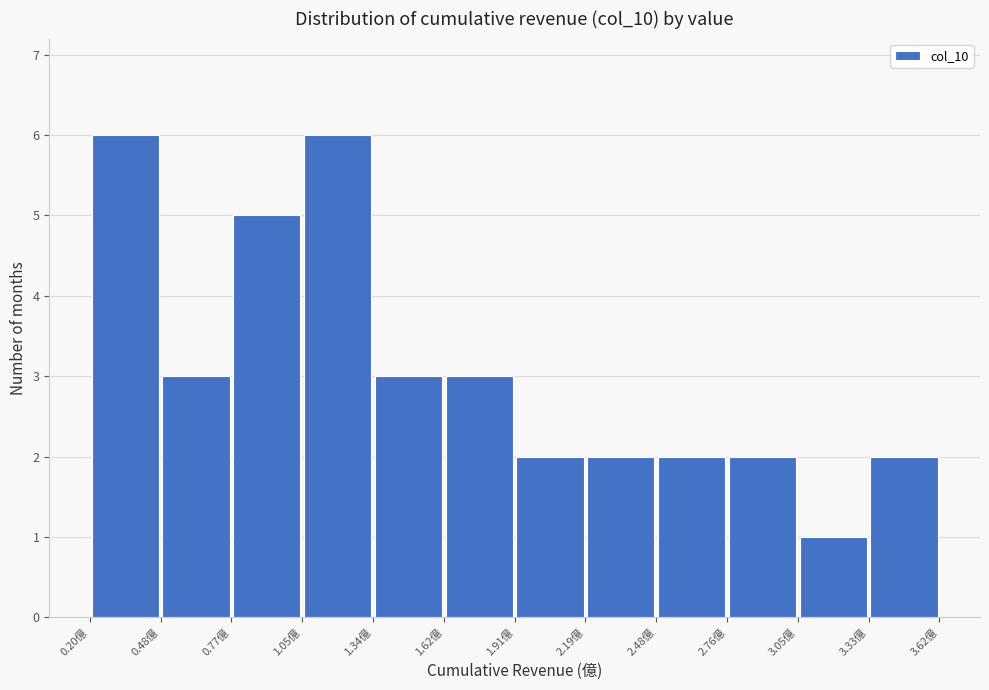

Reading left to right, list every bar in this chart as the range it spans on the x-axis followed by its height. Neither the bar edges nor the heights are printed on the chart, so give them approximately, as read against the axes.

0.20 to 0.50: 6
0.50 to 0.75: 3
0.75 to 1.05: 5
1.05 to 1.35: 6
1.35 to 1.60: 3
1.60 to 1.90: 3
1.90 to 2.20: 2
2.20 to 2.50: 2
2.50 to 2.75: 2
2.75 to 3.05: 2
3.05 to 3.35: 1
3.35 to 3.60: 2